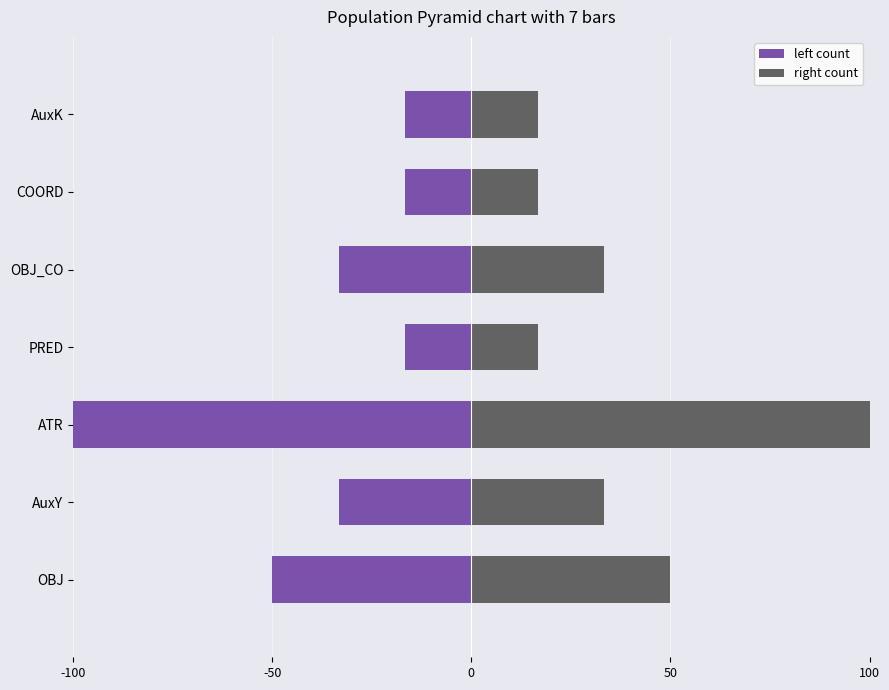

Which series changed the most between COORD and AuxK?

left count